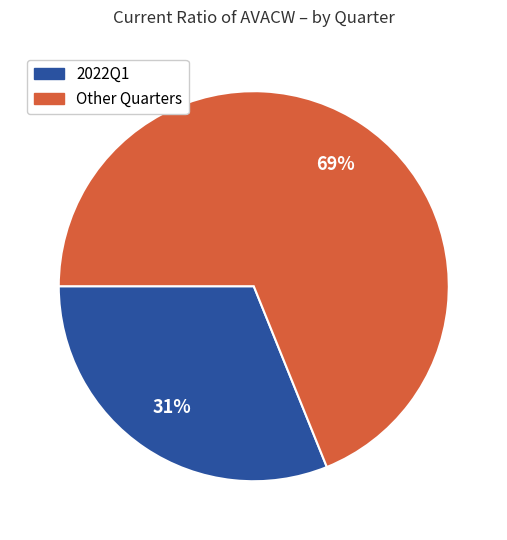

To the nearest percent, what is the difference between the largest and smallest slice percentages?

38%